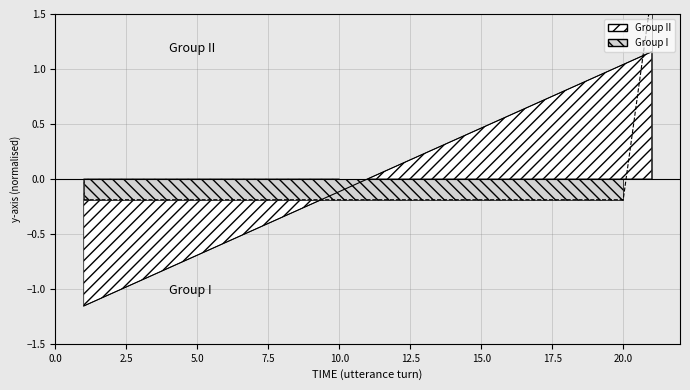

True or false: Group II (utterance_id) has more than 2 interior local peaks.

False